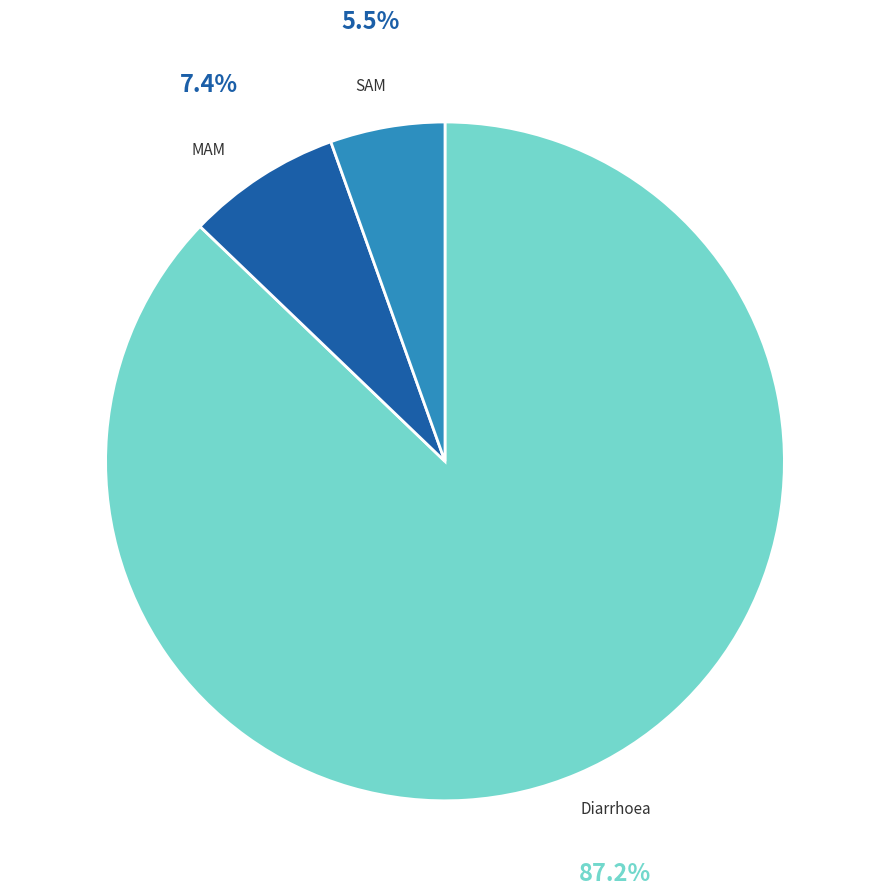

How many segments does this pie chart have?

3